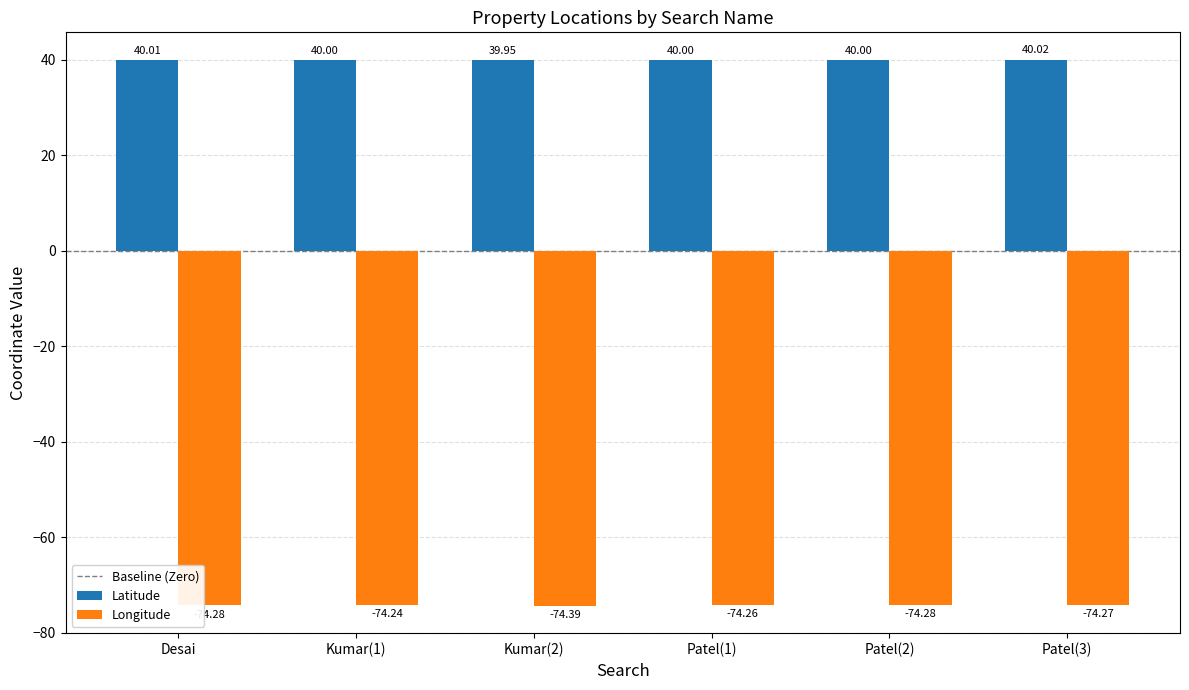

List the series in order of their peak value, highest first.

Latitude, Longitude